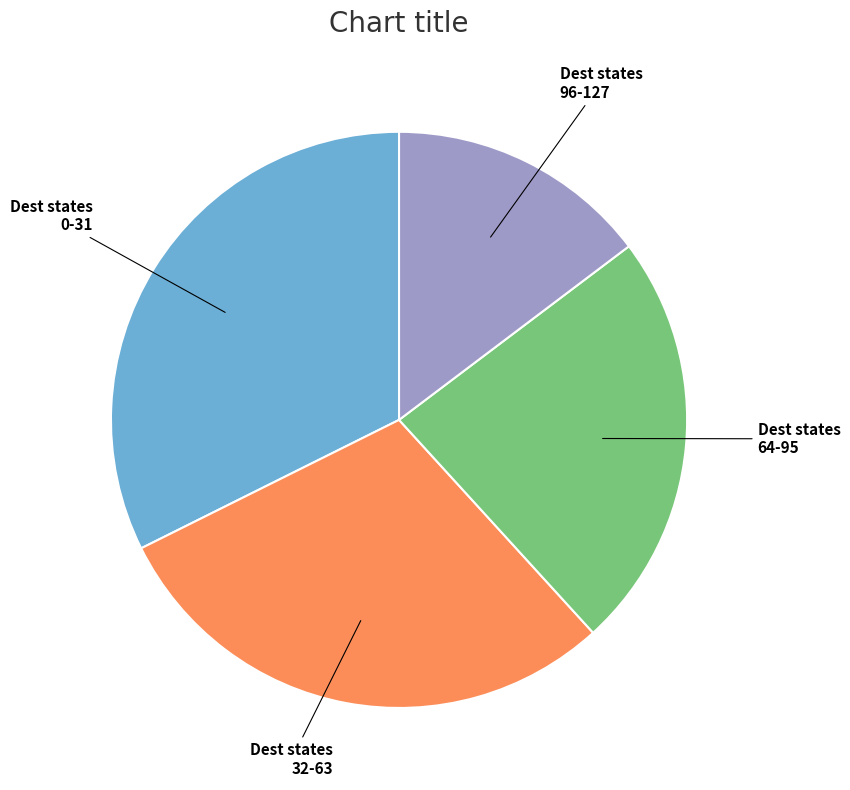

How many segments does this pie chart have?

4